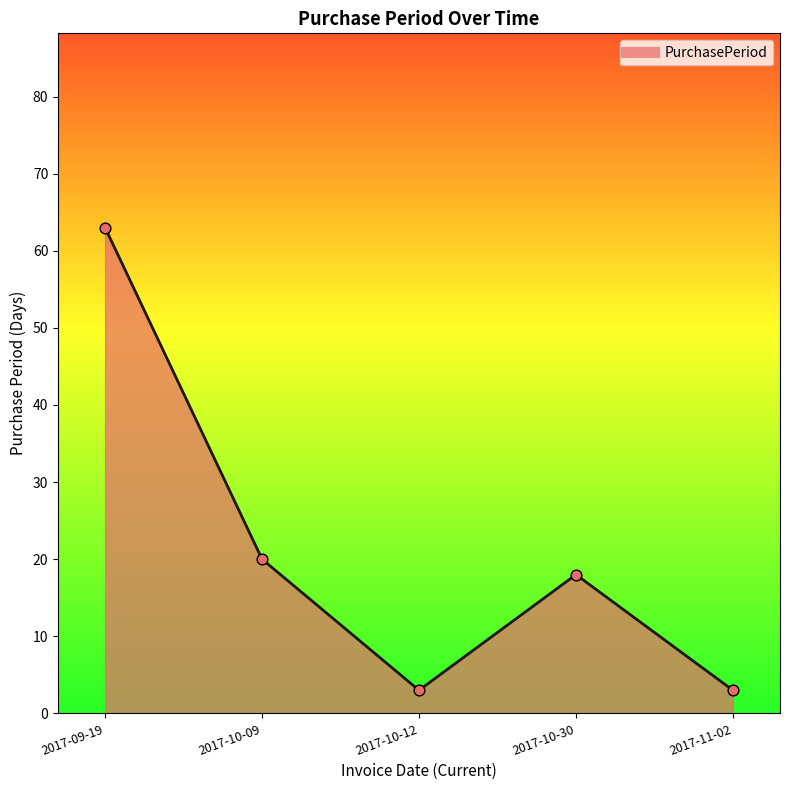

Which has a higher value, 2017-10-12 or 2017-09-19?

2017-09-19